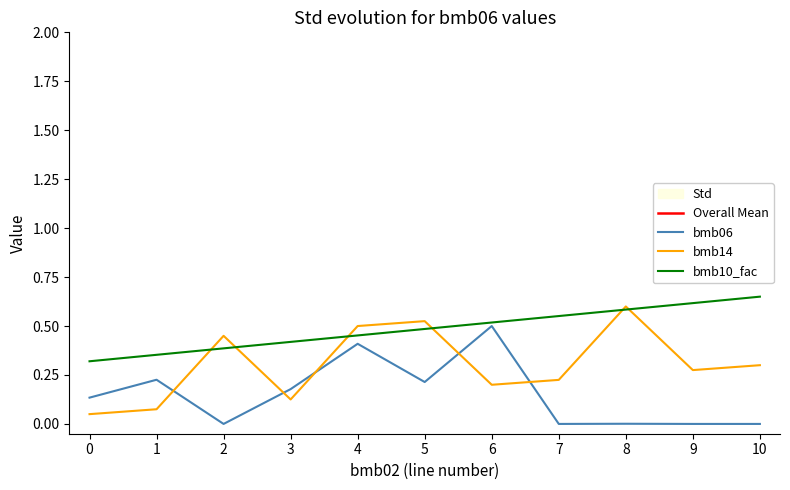

Is the value of bmb06 at 7 greater than the value of Overall Mean at 3?

No